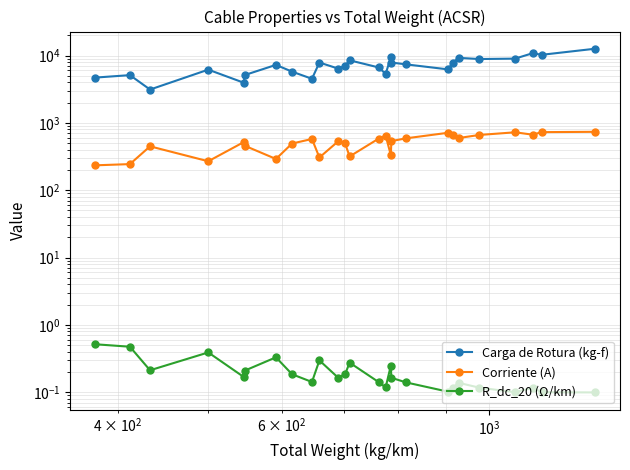

Is the value of Carga de Rotura (kg-f) at 13 greater than the value of R_dc_20 (Ω/km) at 11?

Yes